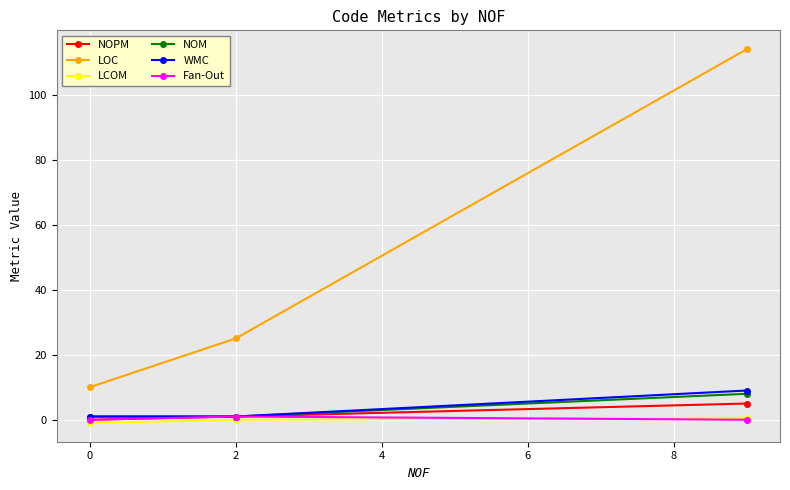

Reading left to right, extract all data points from this chart.

NOPM: 0.0	1.0	5.0
LOC: 10.0	25.0	114.0
LCOM: -1.0	0.0	0.6
NOM: 1.0	1.0	8.0
WMC: 1.0	1.0	9.0
Fan-Out: 0.0	1.0	0.0